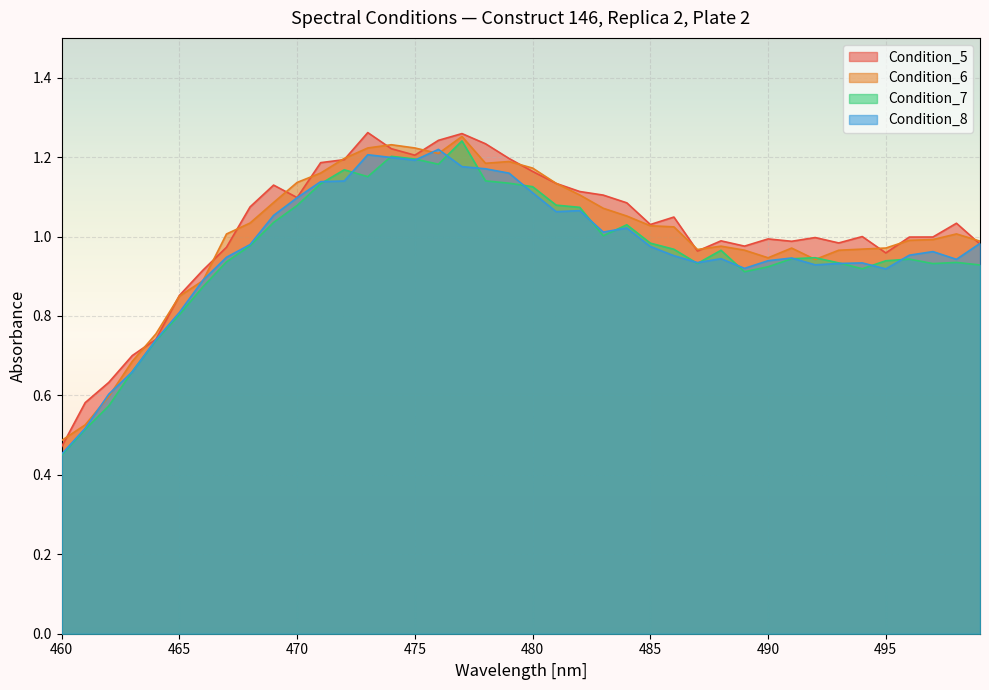

Reading right to left, transcribe all the data shown in this chart.

Condition_5: 499=1.0	498=1.0	497=1.0	496=1.0	495=1.0	494=1.0	493=1.0	492=1.0	491=1.0	490=1.0	489=1.0	488=1.0	487=1.0	486=1.0	485=1.0	484=1.1	483=1.1	482=1.1	481=1.1	480=1.2	479=1.2	478=1.2	477=1.3	476=1.2	475=1.2	474=1.2	473=1.3	472=1.2	471=1.2	470=1.1	469=1.1	468=1.1	467=1.0	466=0.9	465=0.9	464=0.7	463=0.7	462=0.6	461=0.6	460=0.5
Condition_6: 499=1.0	498=1.0	497=1.0	496=1.0	495=1.0	494=1.0	493=1.0	492=0.9	491=1.0	490=0.9	489=1.0	488=1.0	487=1.0	486=1.0	485=1.0	484=1.1	483=1.1	482=1.1	481=1.1	480=1.2	479=1.2	478=1.2	477=1.3	476=1.2	475=1.2	474=1.2	473=1.2	472=1.2	471=1.2	470=1.1	469=1.1	468=1.0	467=1.0	466=0.9	465=0.8	464=0.8	463=0.7	462=0.6	461=0.5	460=0.5
Condition_7: 499=0.9	498=0.9	497=0.9	496=0.9	495=0.9	494=0.9	493=0.9	492=0.9	491=0.9	490=0.9	489=0.9	488=1.0	487=0.9	486=1.0	485=1.0	484=1.0	483=1.0	482=1.1	481=1.1	480=1.1	479=1.1	478=1.1	477=1.2	476=1.2	475=1.2	474=1.2	473=1.2	472=1.2	471=1.1	470=1.1	469=1.0	468=1.0	467=0.9	466=0.9	465=0.8	464=0.7	463=0.7	462=0.6	461=0.5	460=0.4
Condition_8: 499=1.0	498=0.9	497=1.0	496=1.0	495=0.9	494=0.9	493=0.9	492=0.9	491=0.9	490=0.9	489=0.9	488=0.9	487=0.9	486=1.0	485=1.0	484=1.0	483=1.0	482=1.1	481=1.1	480=1.1	479=1.2	478=1.2	477=1.2	476=1.2	475=1.2	474=1.2	473=1.2	472=1.1	471=1.1	470=1.1	469=1.1	468=1.0	467=0.9	466=0.9	465=0.8	464=0.7	463=0.7	462=0.6	461=0.5	460=0.5